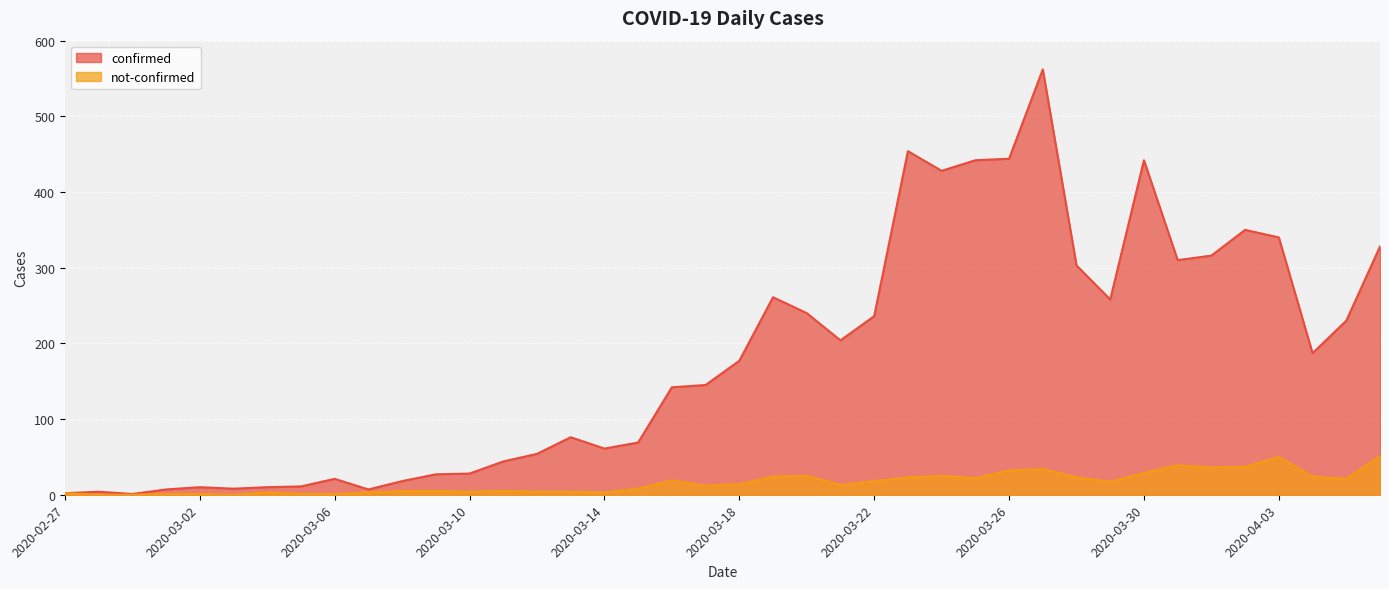

True or false: not-confirmed and confirmed intersect in this chart.

False